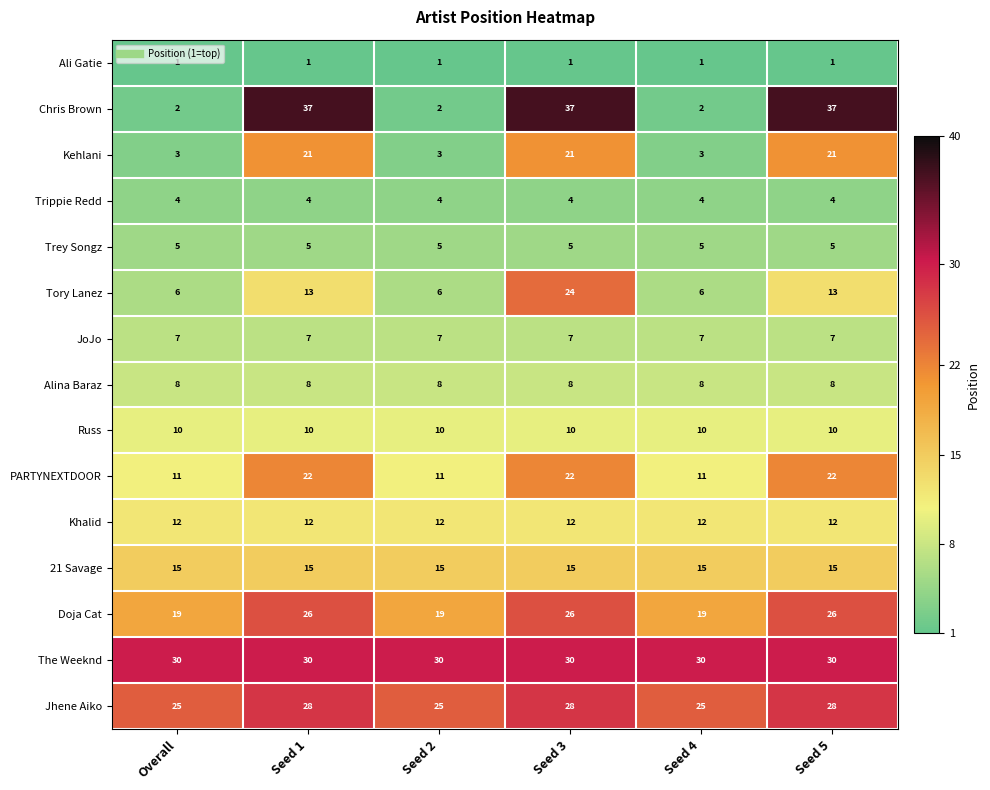

Which series has the largest range (max minus min)?

Chris Brown